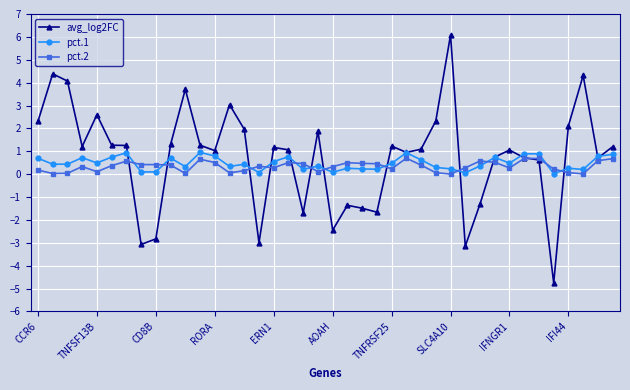

Count the number of data series in this chart.

3